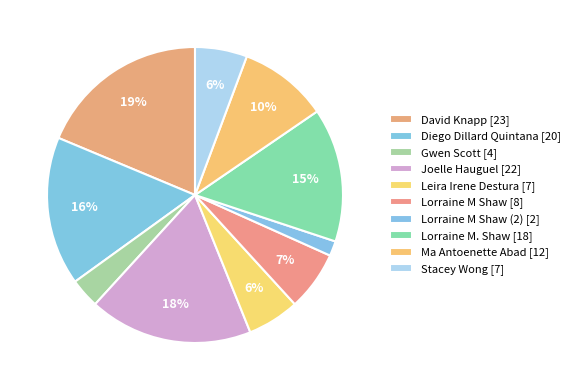

Count the number of slices in the pie.

10